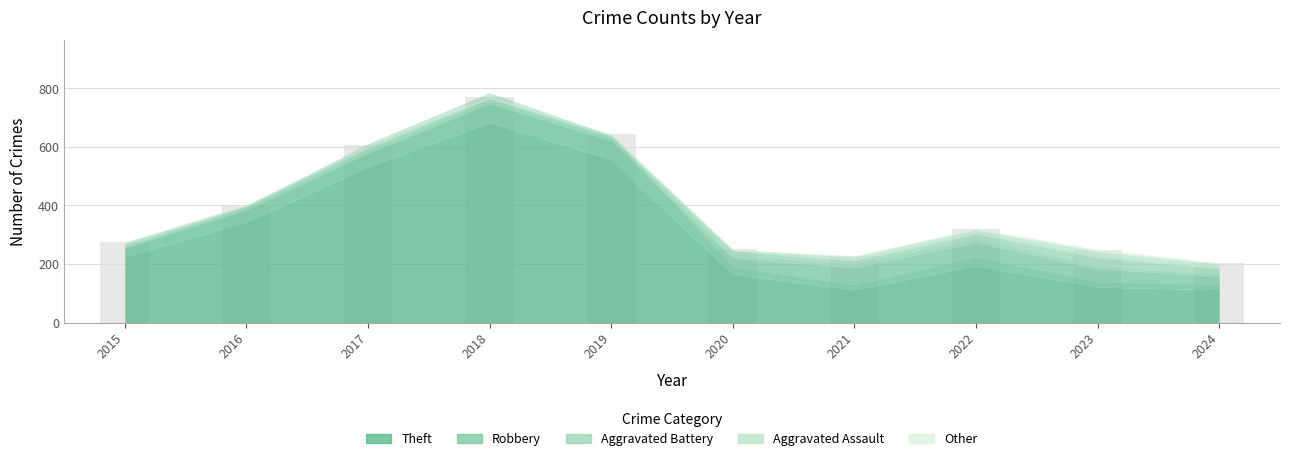

How many bars are there in total?

10